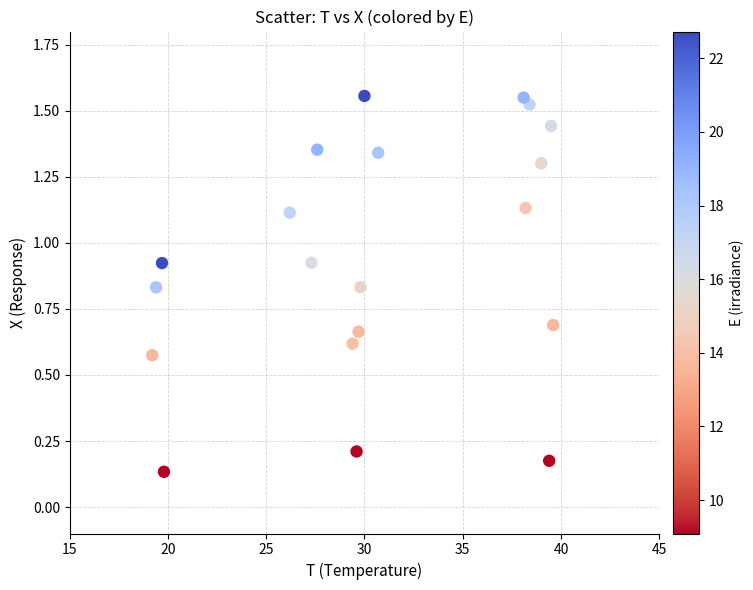

What is the range of X values (max minus min)?

20.4